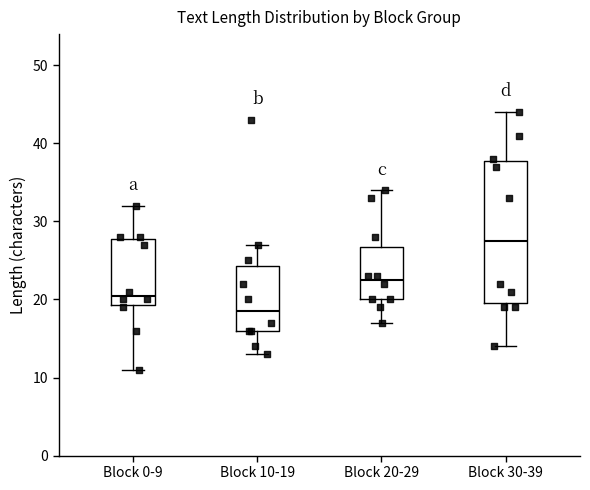

Which box's median line is the lowest?

Block 10-19